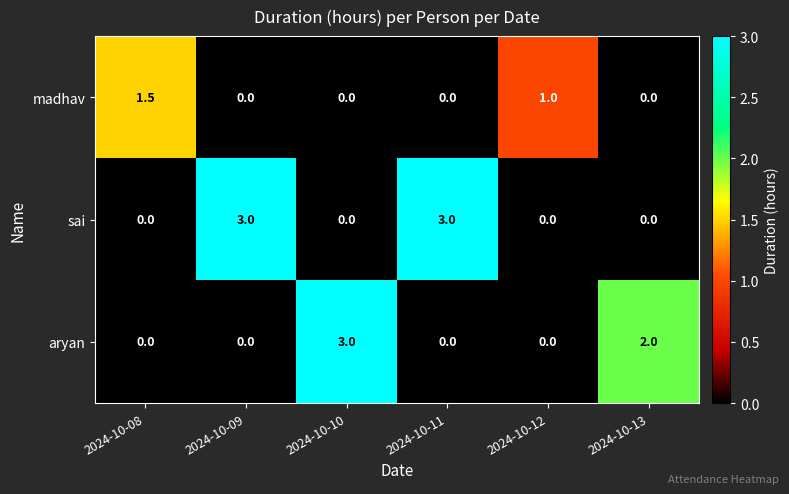

Reading left to right, what are all the values shown in this chart?

madhav: 2024-10-08=1.5	2024-10-09=0.0	2024-10-10=0.0	2024-10-11=0.0	2024-10-12=1.0	2024-10-13=0.0
sai: 2024-10-08=0.0	2024-10-09=3.0	2024-10-10=0.0	2024-10-11=3.0	2024-10-12=0.0	2024-10-13=0.0
aryan: 2024-10-08=0.0	2024-10-09=0.0	2024-10-10=3.0	2024-10-11=0.0	2024-10-12=0.0	2024-10-13=2.0